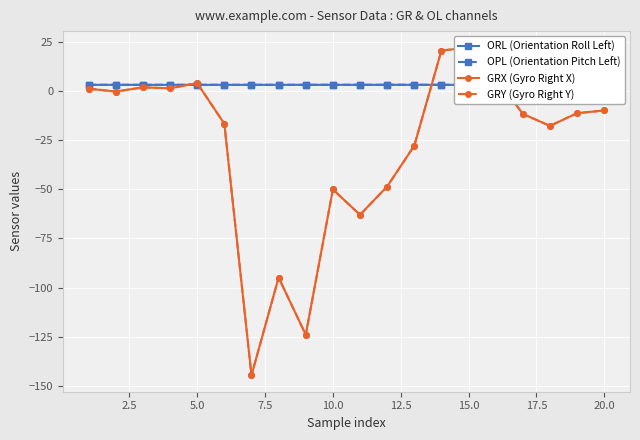

List the series in order of their peak value, highest first.

GRX (Gyro Right X), GRY (Gyro Right Y), OPL (Orientation Pitch Left), ORL (Orientation Roll Left)